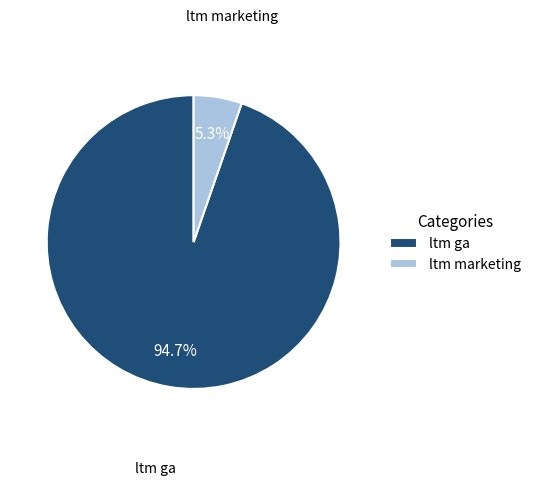

Rank the categories by value from lowest to highest.

ltm marketing, ltm ga